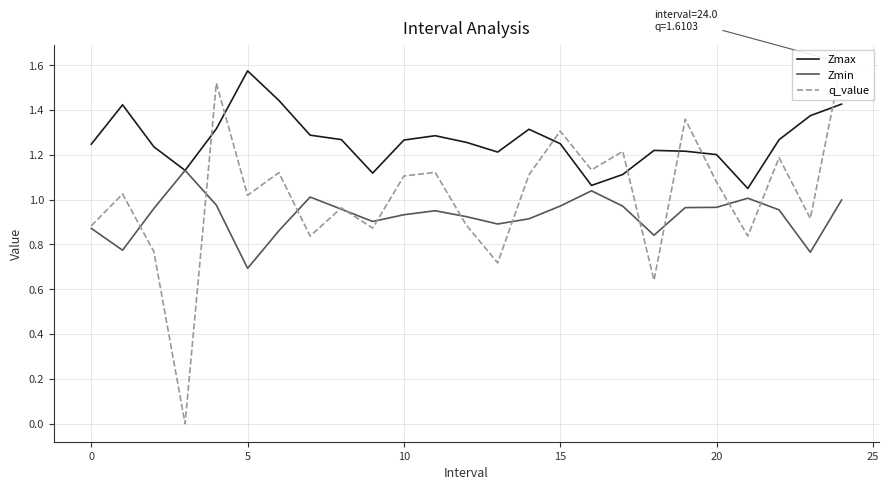

The Zmax series shows 1.9 at 20. True or false?

False